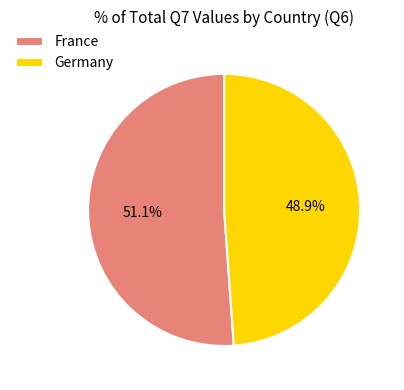

To the nearest percent, what is the difference between the France and Germany slice percentages?

2%